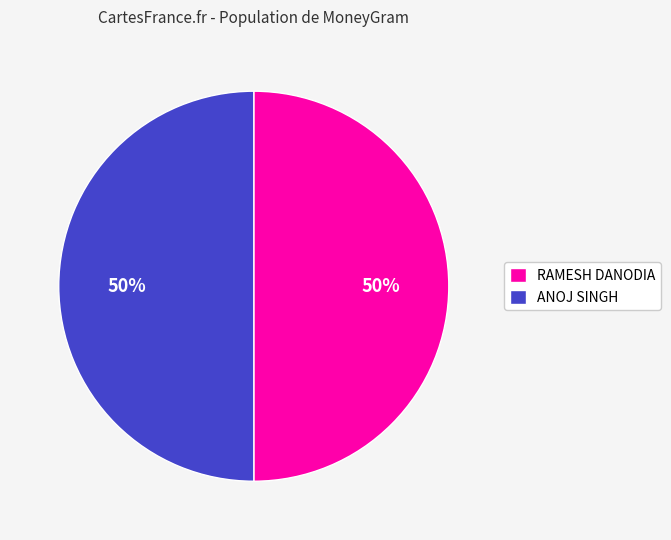

How many slices are in this pie chart?

2